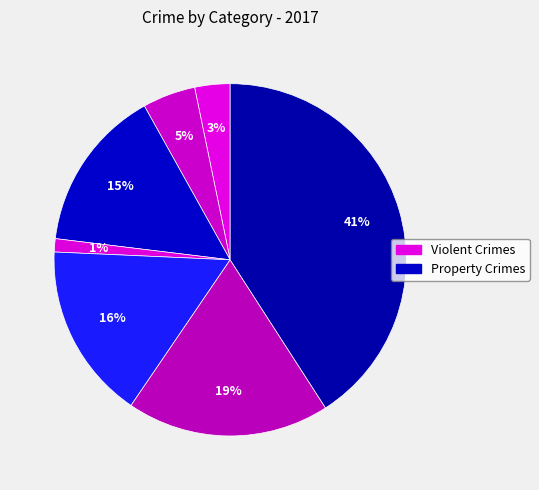

Does any single category account for the majority?

No